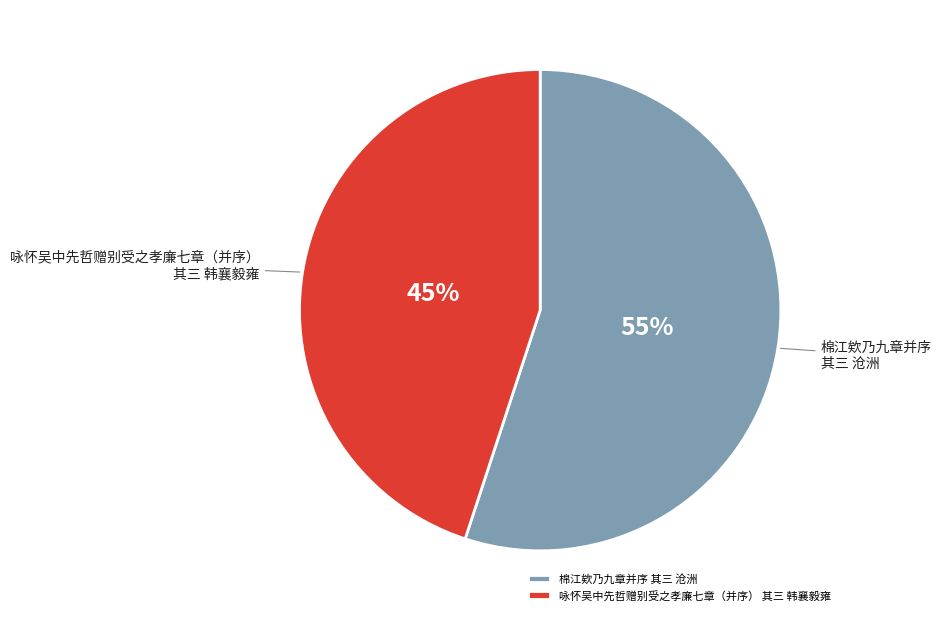

To the nearest percent, what is the combined percentage of 棉江欸乃九章并序 其三 沧洲 and 咏怀吴中先哲赠别受之孝廉七章（并序） 其三 韩襄毅雍?

100%